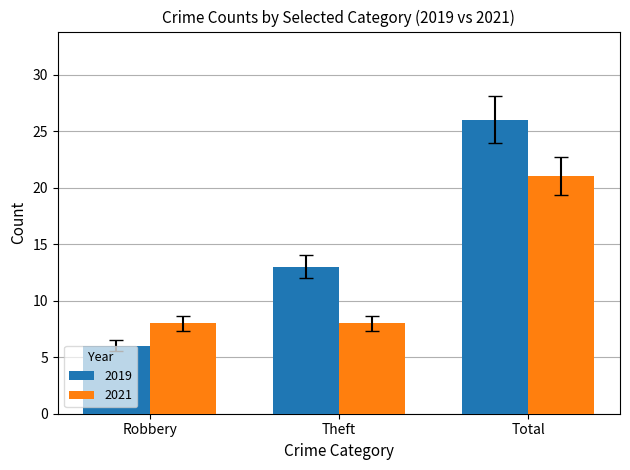

What is the label of the 1st bar from the right?

Total